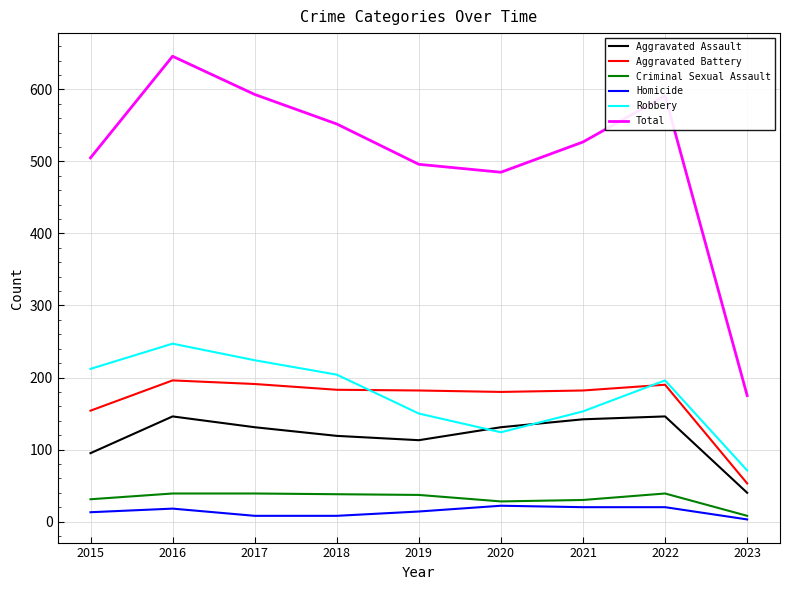

What is the sum of the Robbery values at 2023 and 2015?

283